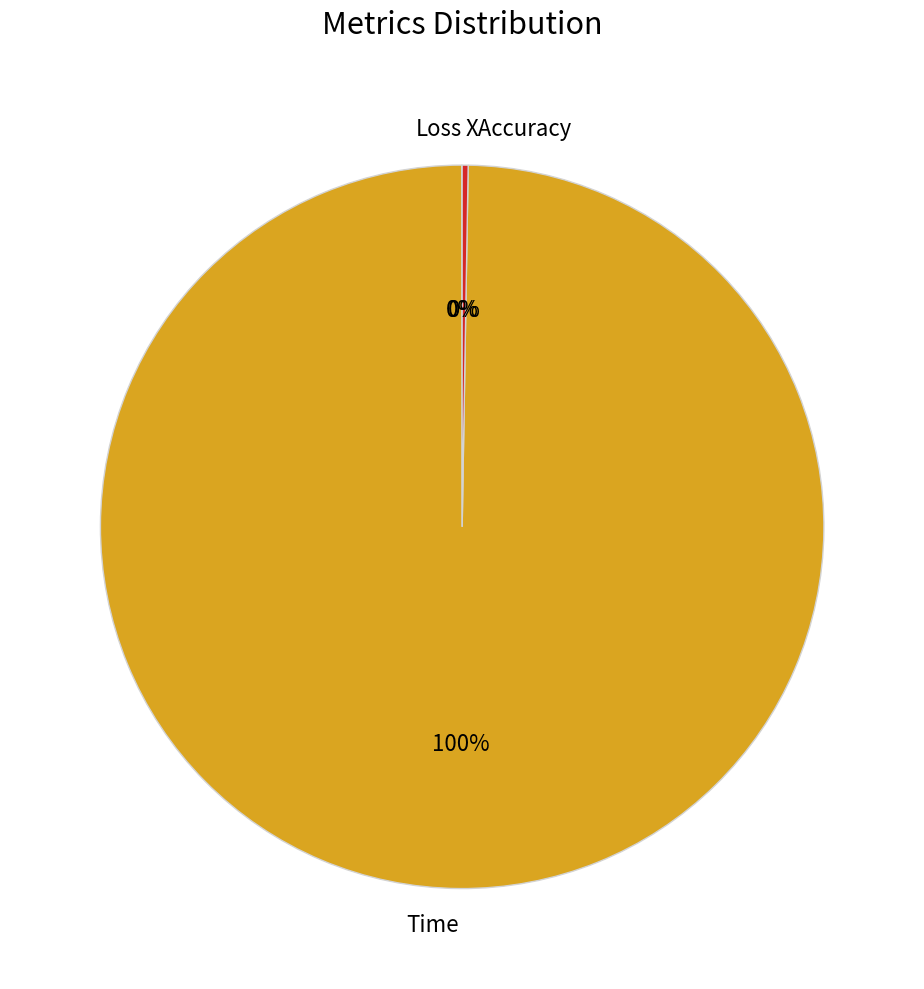

The Time slice represents 100% of the pie. True or false?

True